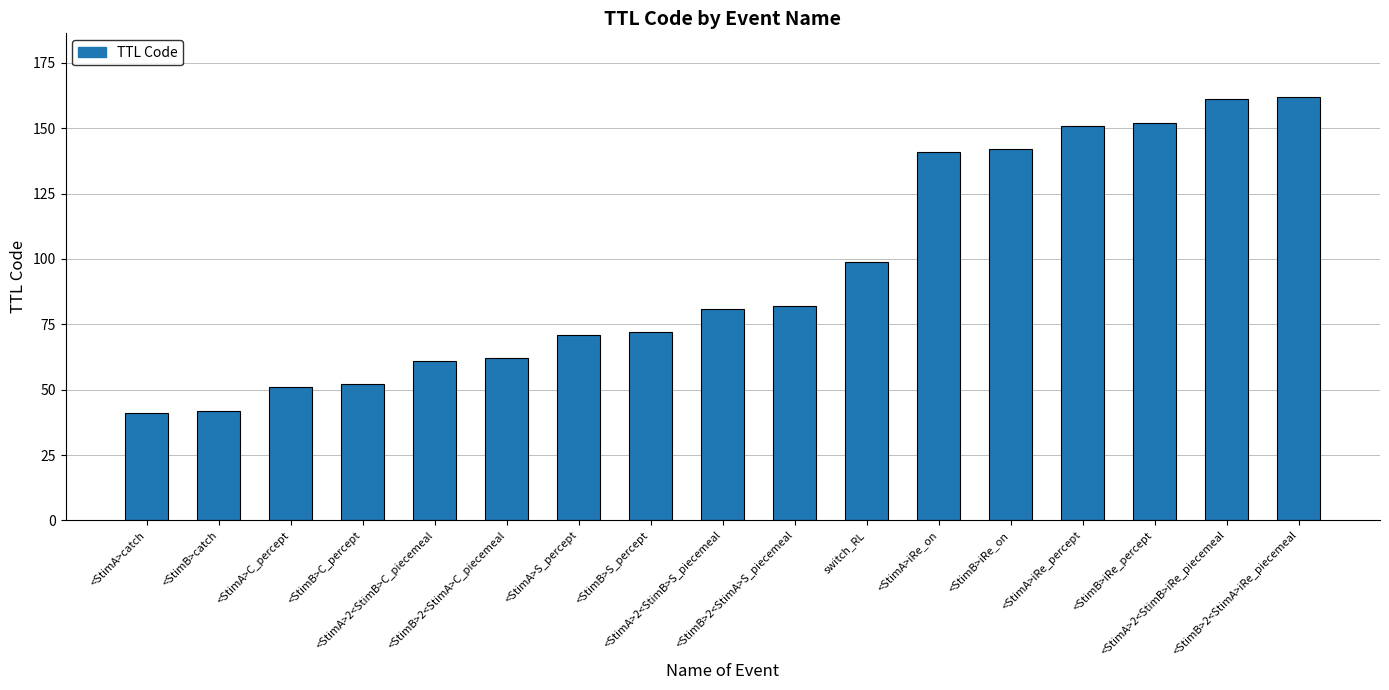

What is the difference between the maximum and second lowest values?

120